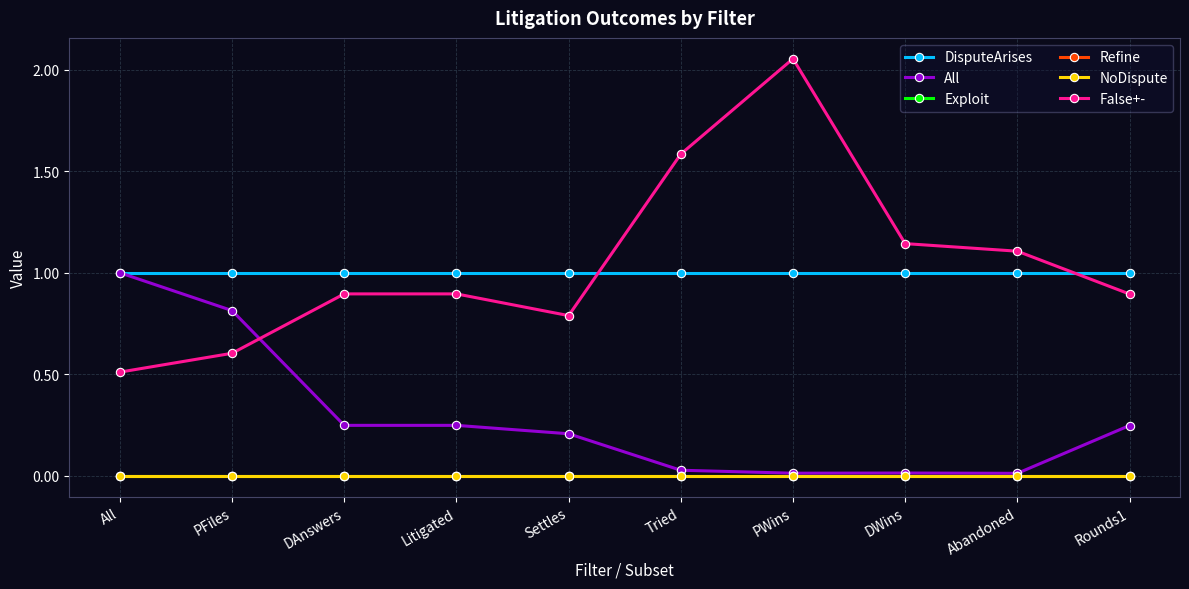

Is this an area chart (filled region under the line)?

No